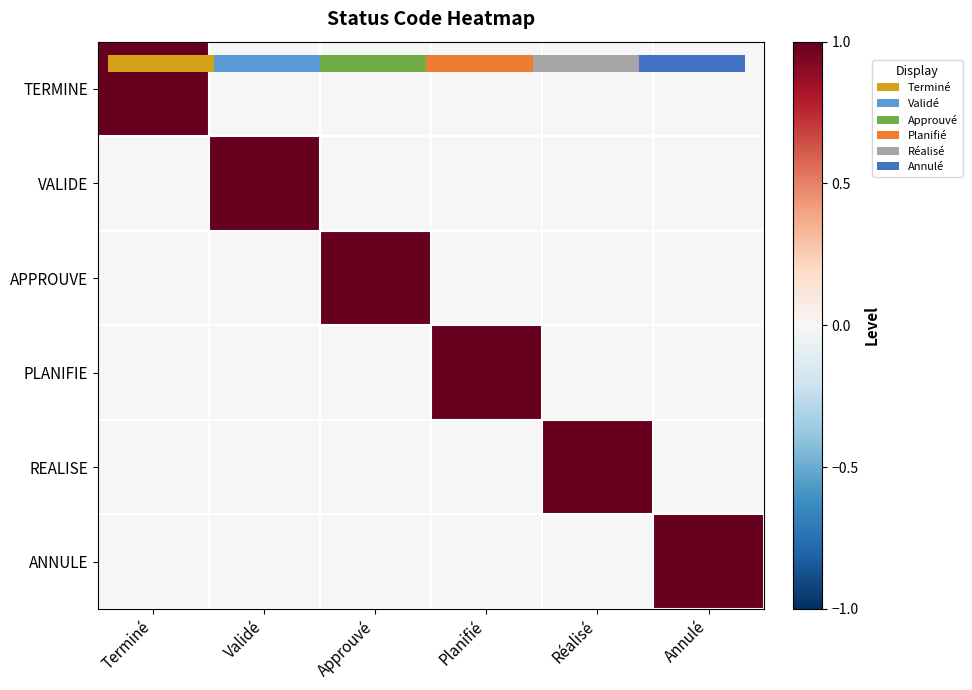

List the series in order of their peak value, lowest first.

TERMINE, VALIDE, APPROUVE, PLANIFIE, REALISE, ANNULE